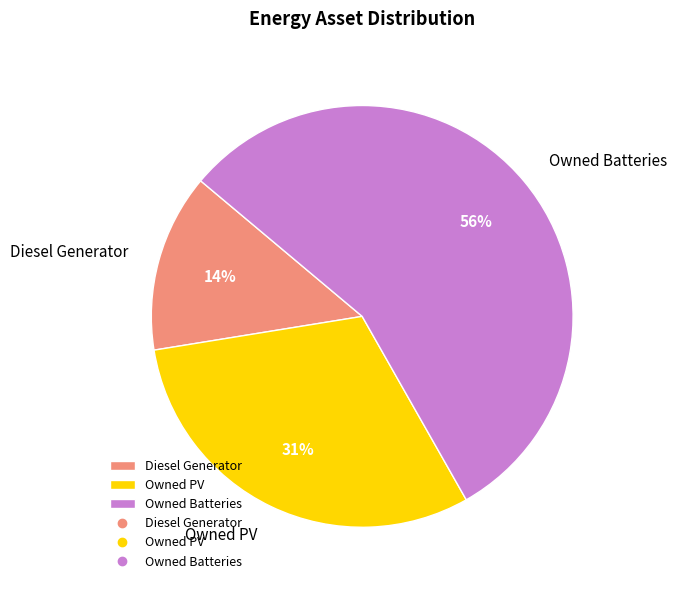

To the nearest percent, what is the average slice percentage?

33%